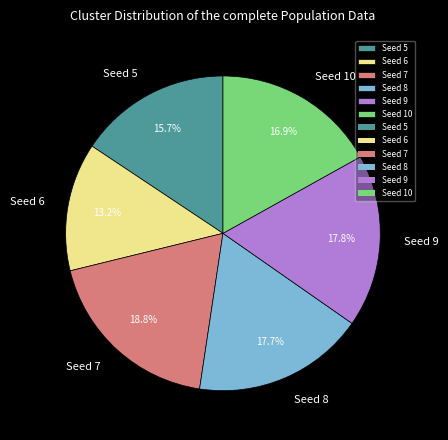

Which slice is the smallest?

Seed 6